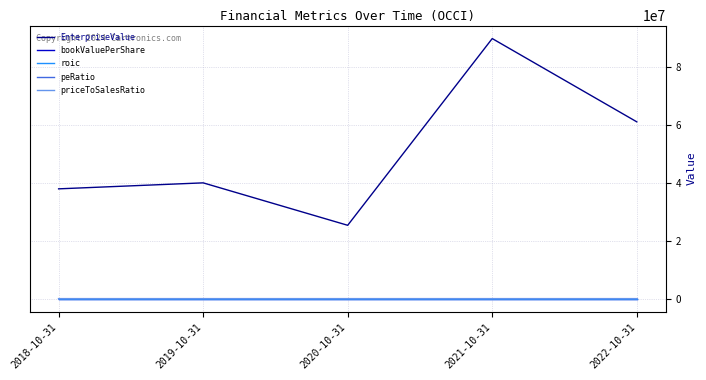

Between 2020-10-31 and 2022-10-31, which series saw the biggest shift?

EnterpriseValue